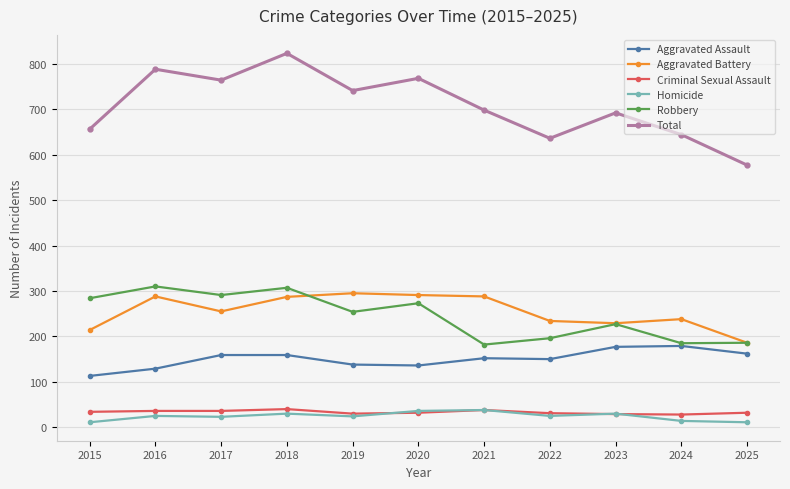

At how many categories does at least one series exceed 52?

11